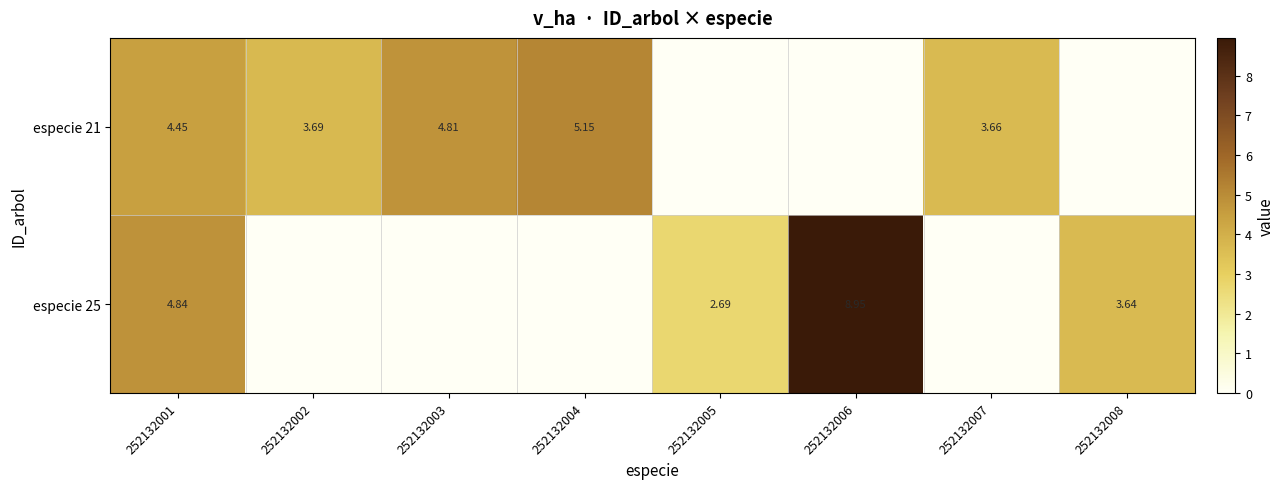

What is the spread (max minus min) of values at 252132005?

2.7